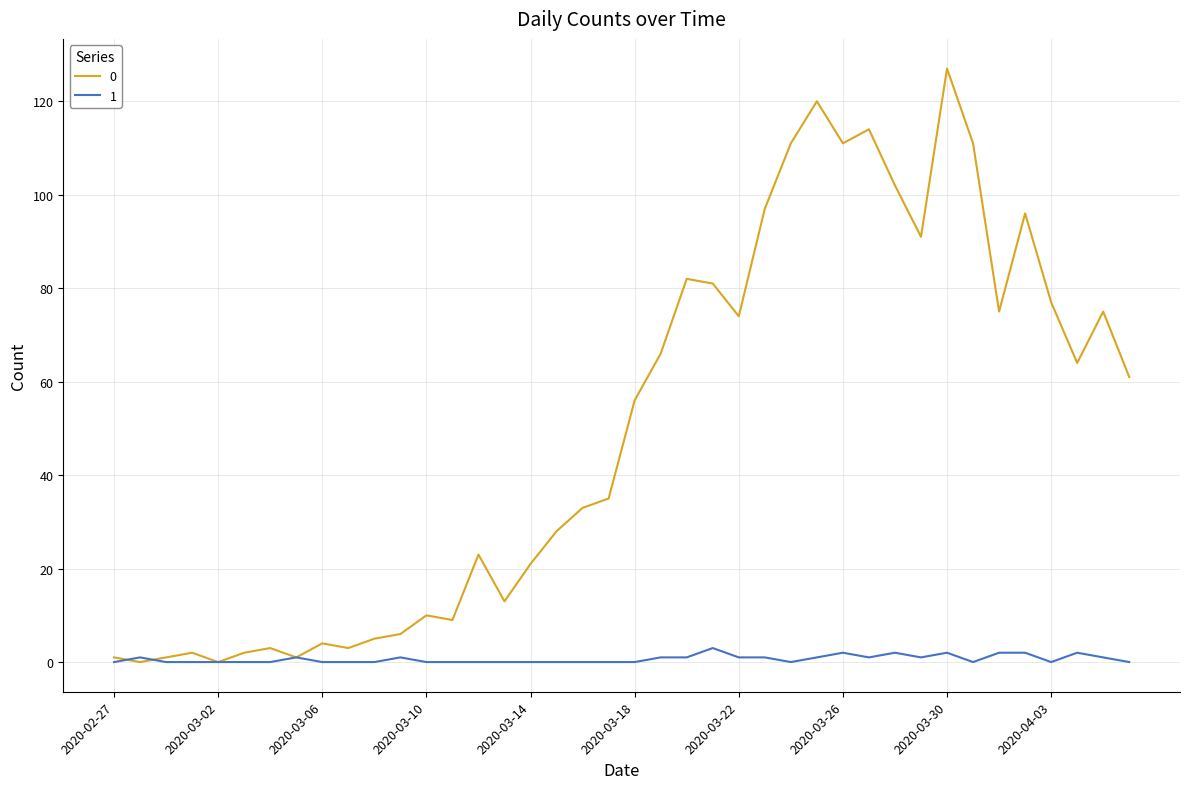

Reading left to right, transcribe all the data shown in this chart.

0: 1	0	1	2	0	2	3	1	4	3	5	6	10	9	23	13	21	28	33	35	56	66	82	81	74	97	111	120	111	114	102	91	127	111	75	96	77	64	75	61
1: 0	1	0	0	0	0	0	1	0	0	0	1	0	0	0	0	0	0	0	0	0	1	1	3	1	1	0	1	2	1	2	1	2	0	2	2	0	2	1	0